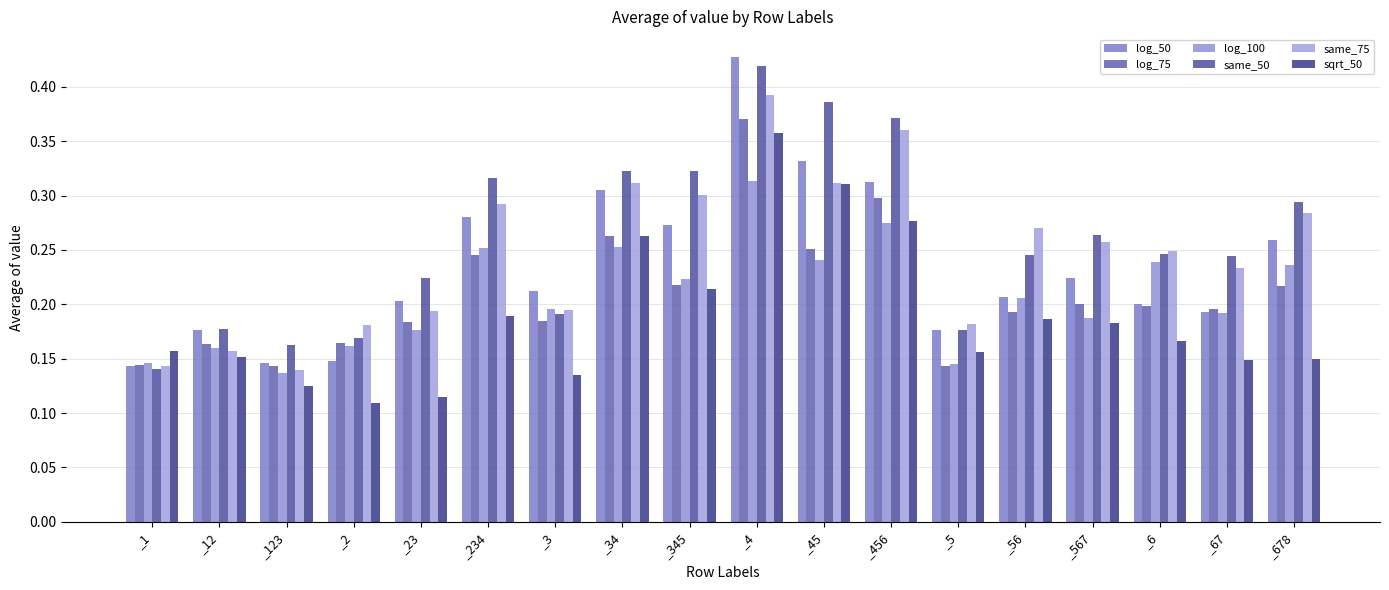

At which category is the sum across all series the highest?

_4